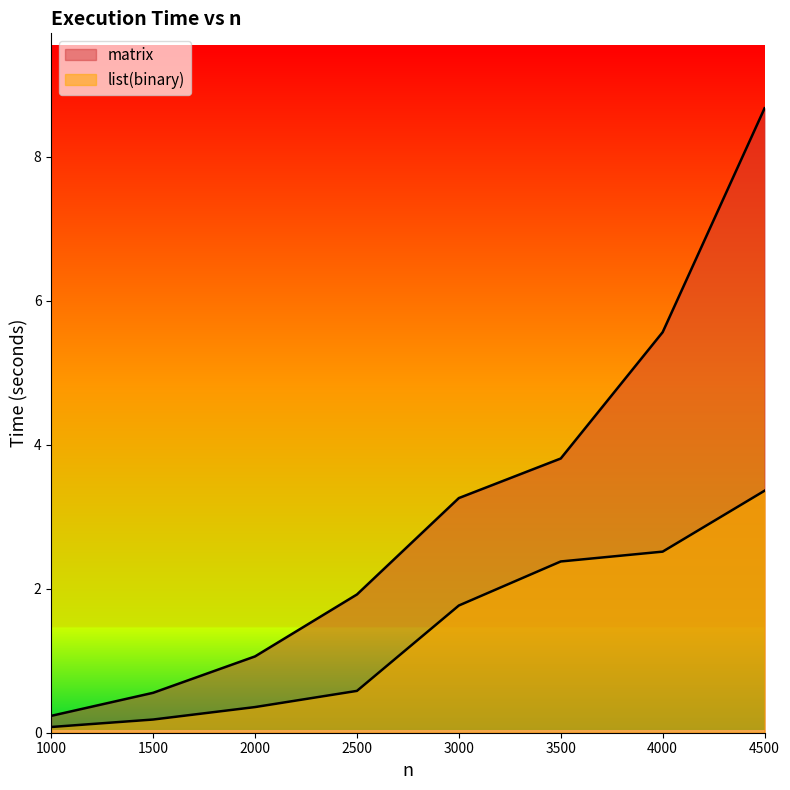

True or false: matrix has more than 1 interior local peaks.

False